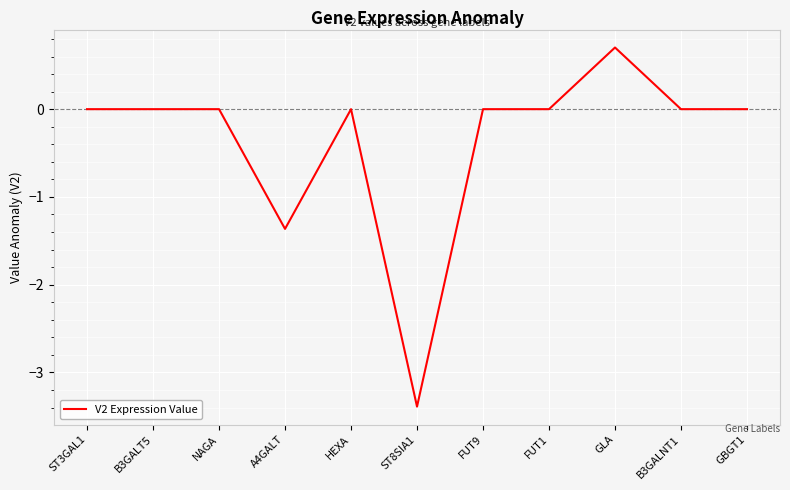

How many categories are shown in the chart?

11